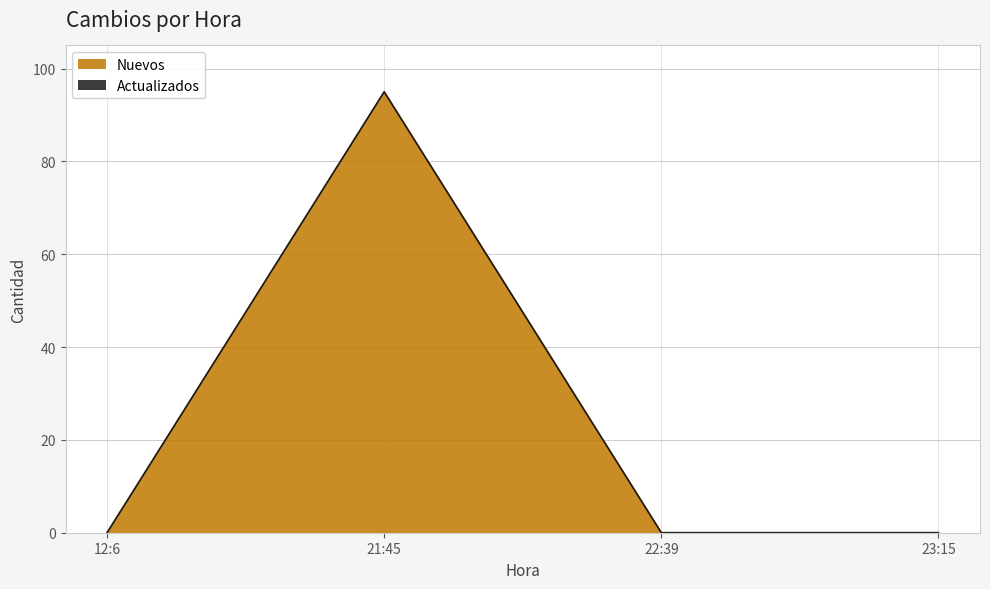

Where is the data nearest to the value 47?

12:6